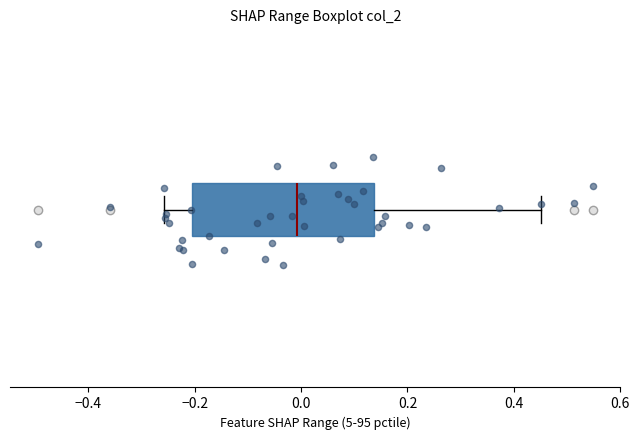

Where does the left whisker of the box end on the x-axis? The values are not printed on the chart, so give them approximately, as read against the axis.

-0.26